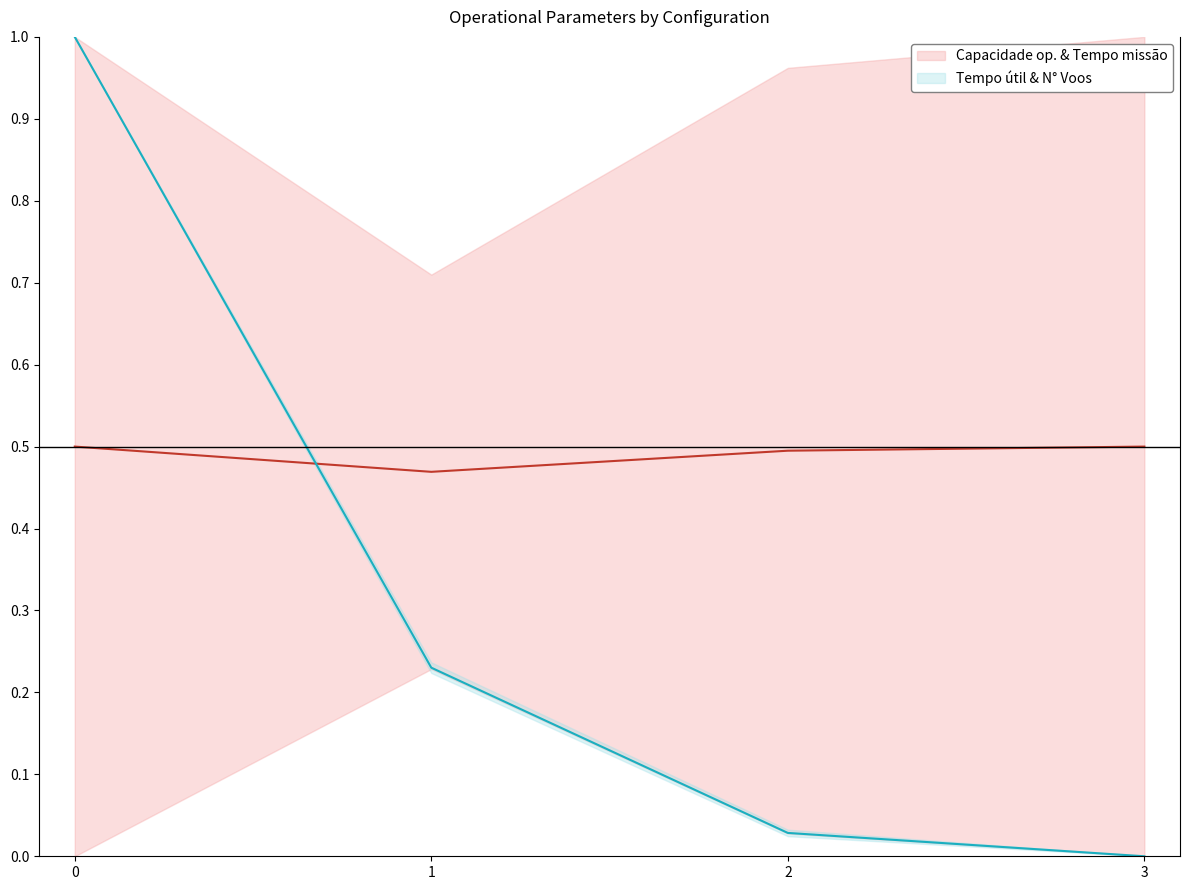

At how many categories does at least one series exceed 0?

4